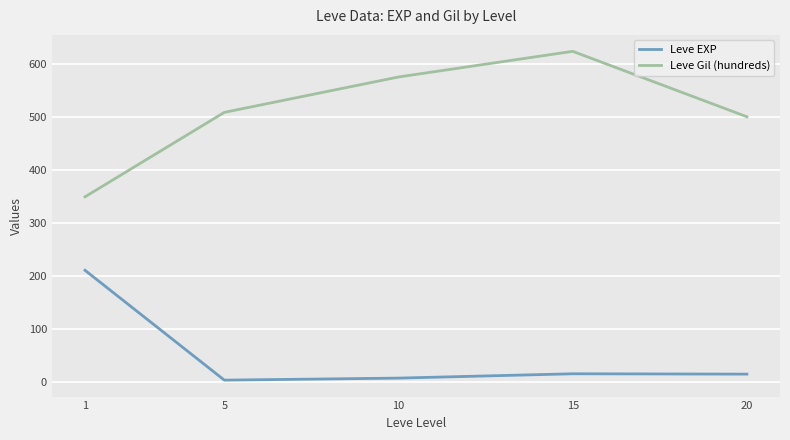

True or false: Leve Gil (hundreds) and Leve EXP intersect in this chart.

False